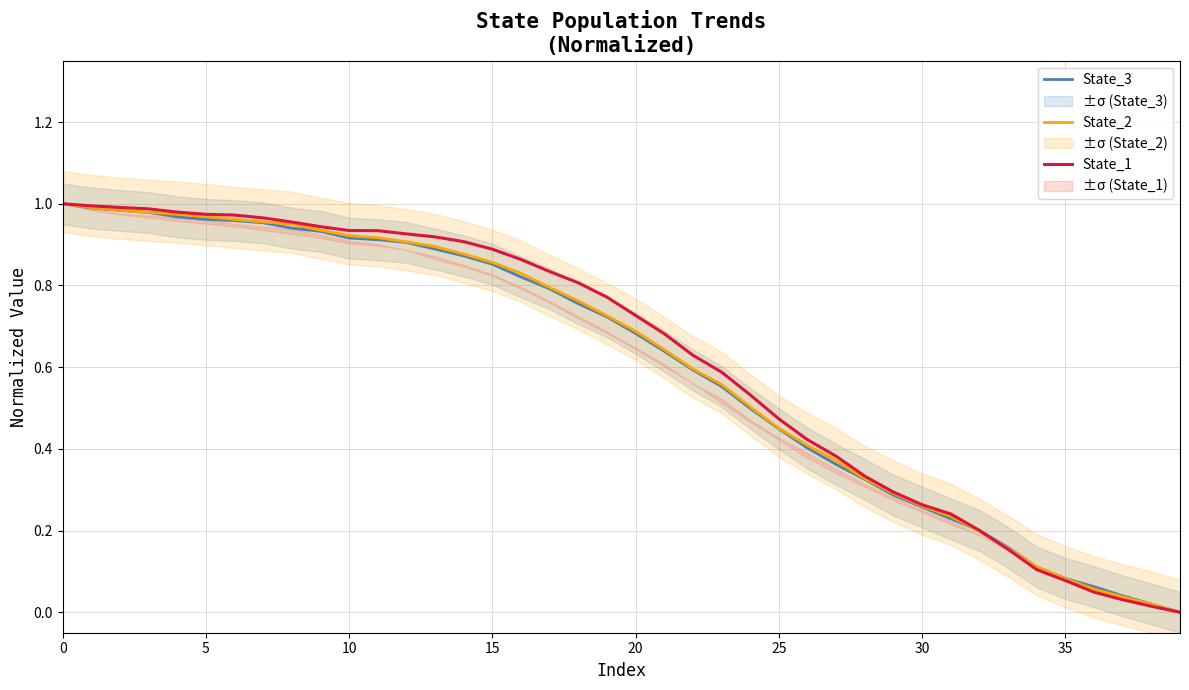

True or false: State_2 has more than 1 interior local peaks.

False